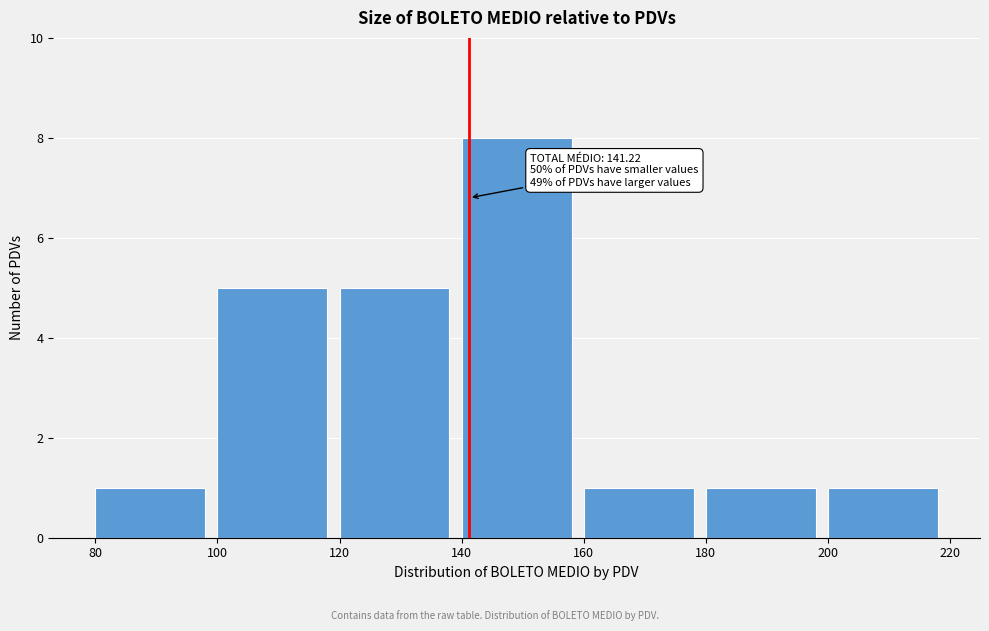

Over which range of the x-axis is the bar tallest?

140 to 160